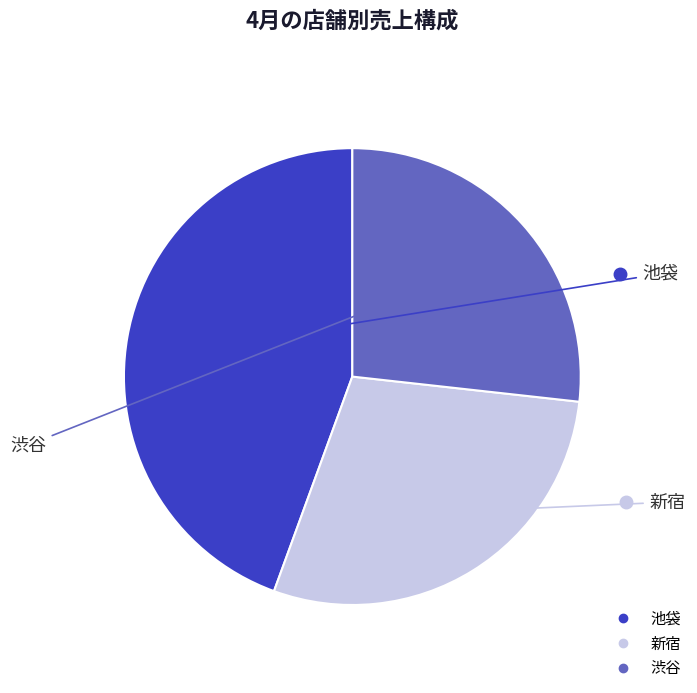

True or false: 渋谷 accounts for 27% of the total.

True